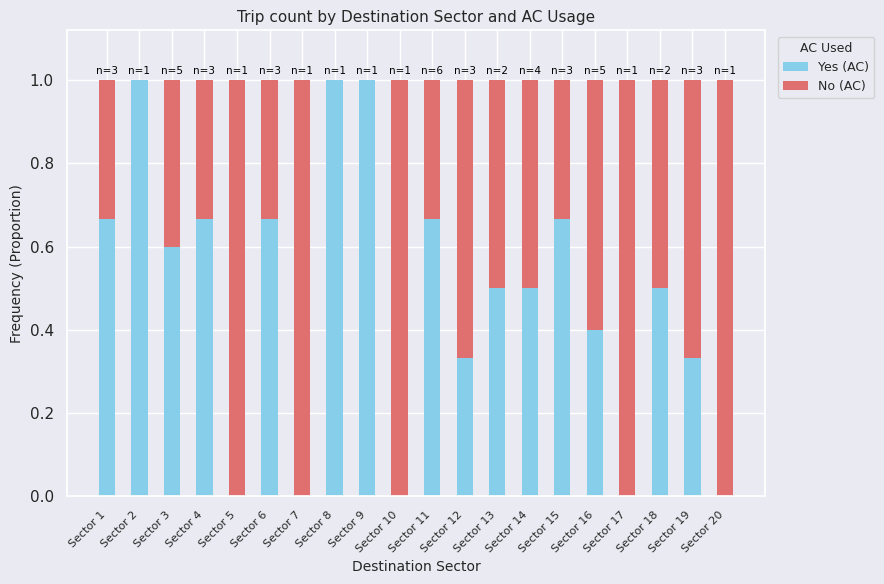

What is the total value across all series at Sector 10?

1.0